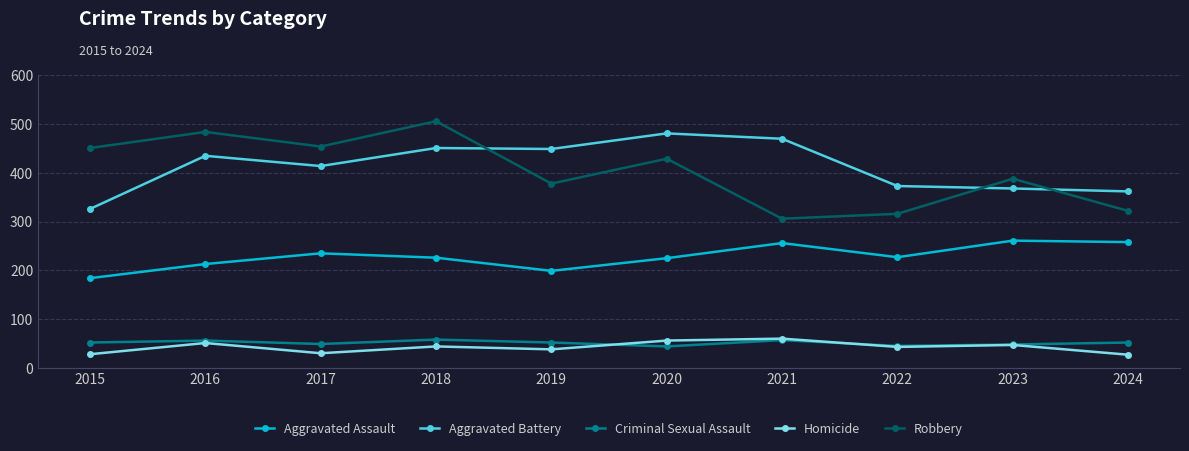

What is the maximum value shown in the chart?

506